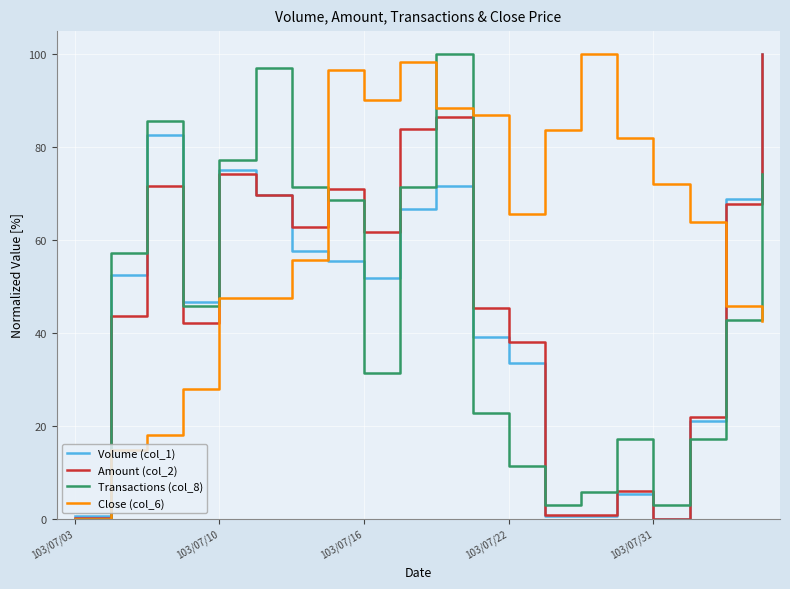

Which series has the largest total across all categories?

Close (col_6)